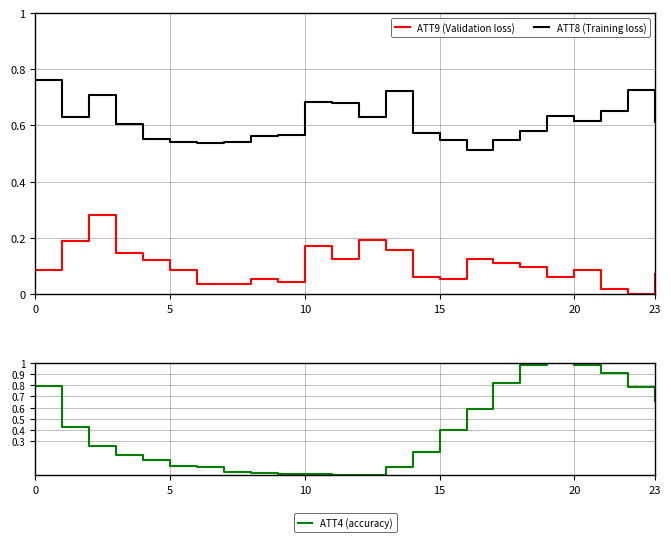

True or false: ATT8 (Training loss) and ATT9 (Validation loss) cross at least once.

False